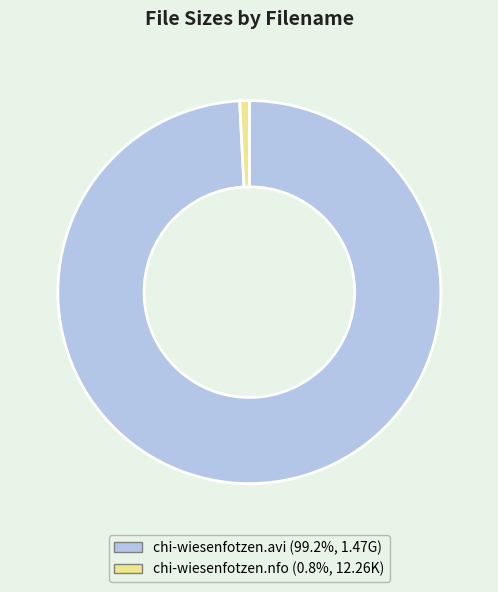

What is the smallest slice in the pie chart?

chi-wiesenfotzen.nfo